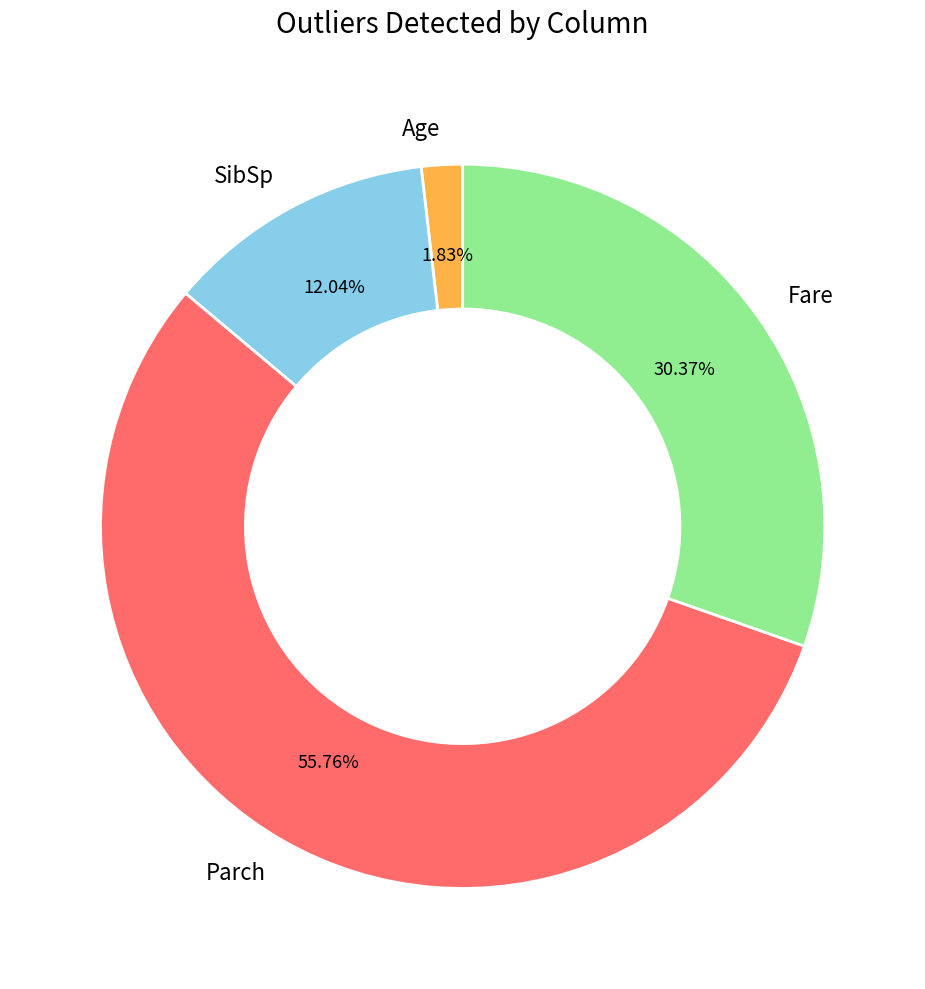

To the nearest percent, what is the combined percentage of Age and Parch?

58%